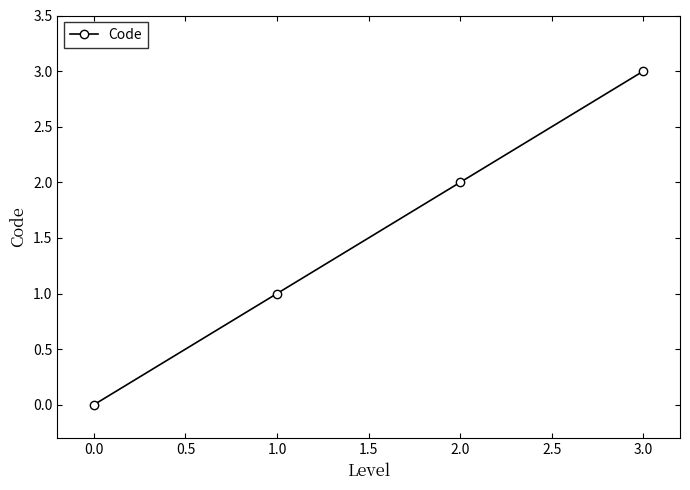

What is the average value?

2